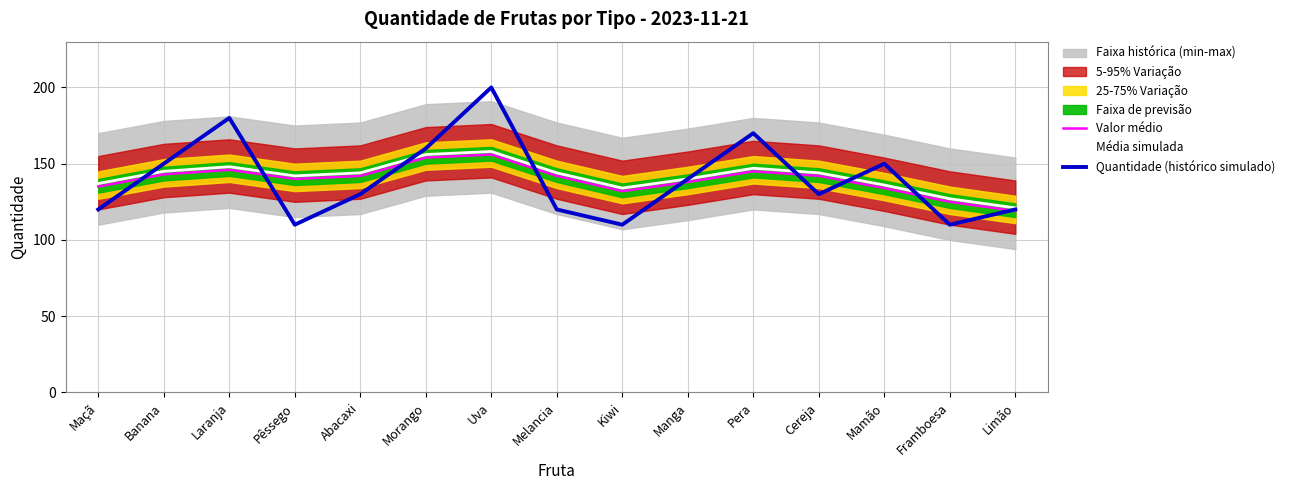

Reading right to left, what are all the values shown in this chart?

Valor médio: Limão=119	Framboesa=125	Mamão=134	Cereja=142	Pera=145	Manga=138	Kiwi=132	Melancia=142	Uva=156	Morango=154	Abacaxi=142	Pêssego=140	Laranja=146	Banana=143	Maçã=135
Média simulada: Limão=121	Framboesa=127	Mamão=136	Cereja=144	Pera=147	Manga=140	Kiwi=134	Melancia=144	Uva=158	Morango=156	Abacaxi=144	Pêssego=142	Laranja=148	Banana=145	Maçã=137
Quantidade (histórico simulado): Limão=120	Framboesa=110	Mamão=150	Cereja=130	Pera=170	Manga=140	Kiwi=110	Melancia=120	Uva=200	Morango=160	Abacaxi=130	Pêssego=110	Laranja=180	Banana=150	Maçã=120